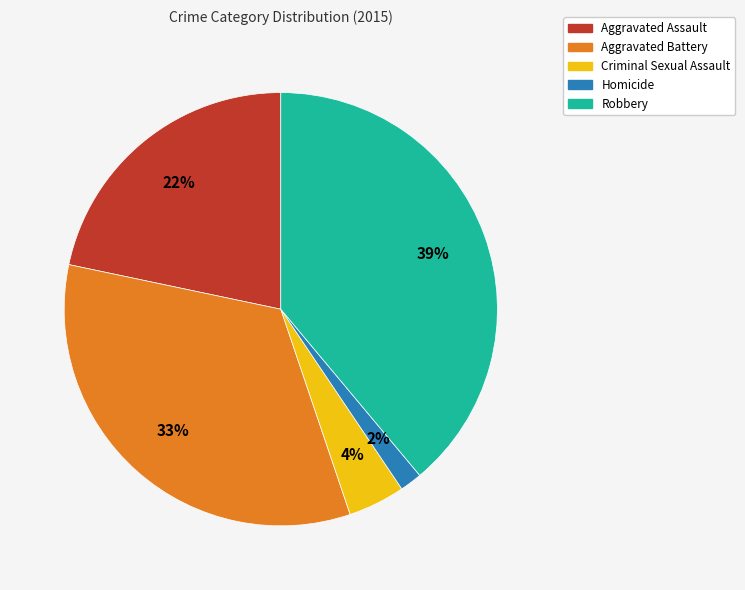

Is Aggravated Battery the majority of the pie?

No